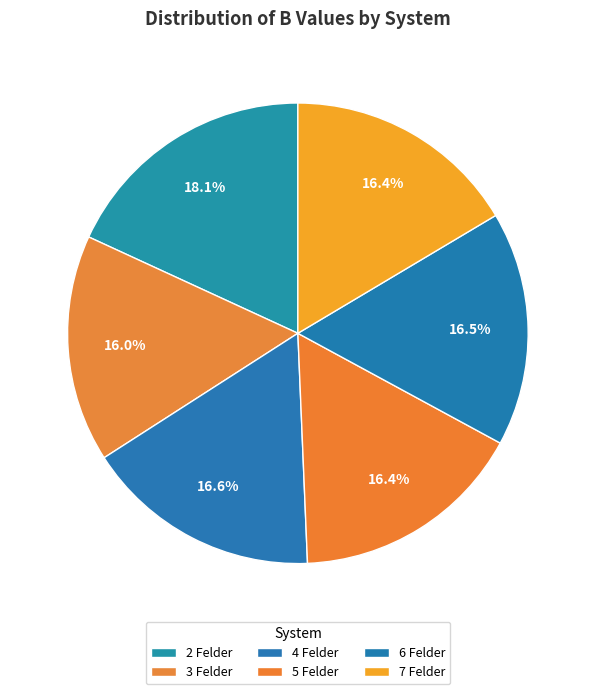

Count the number of slices in the pie.

6